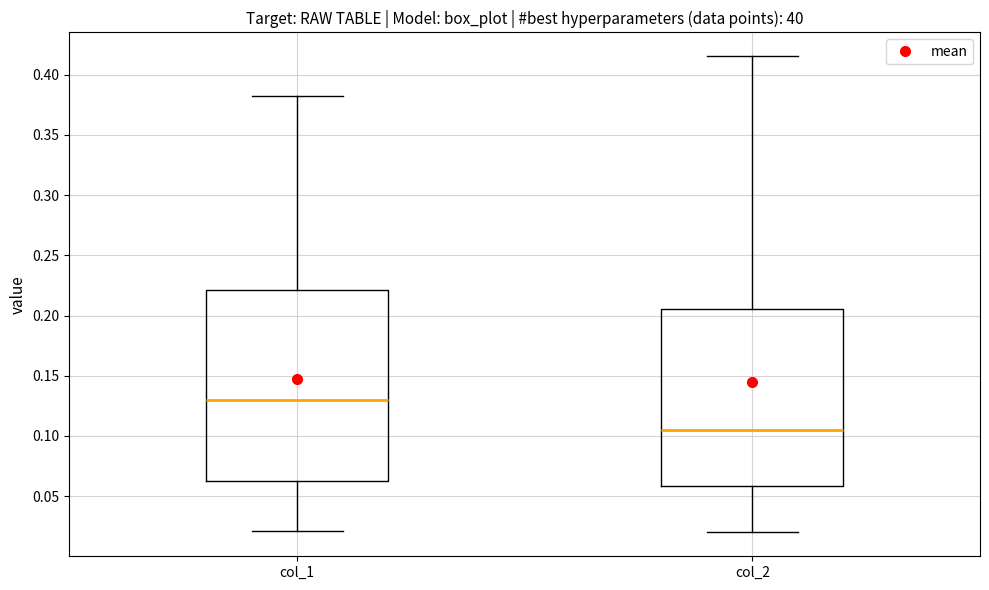

Which box has the lowest median line?

col_2